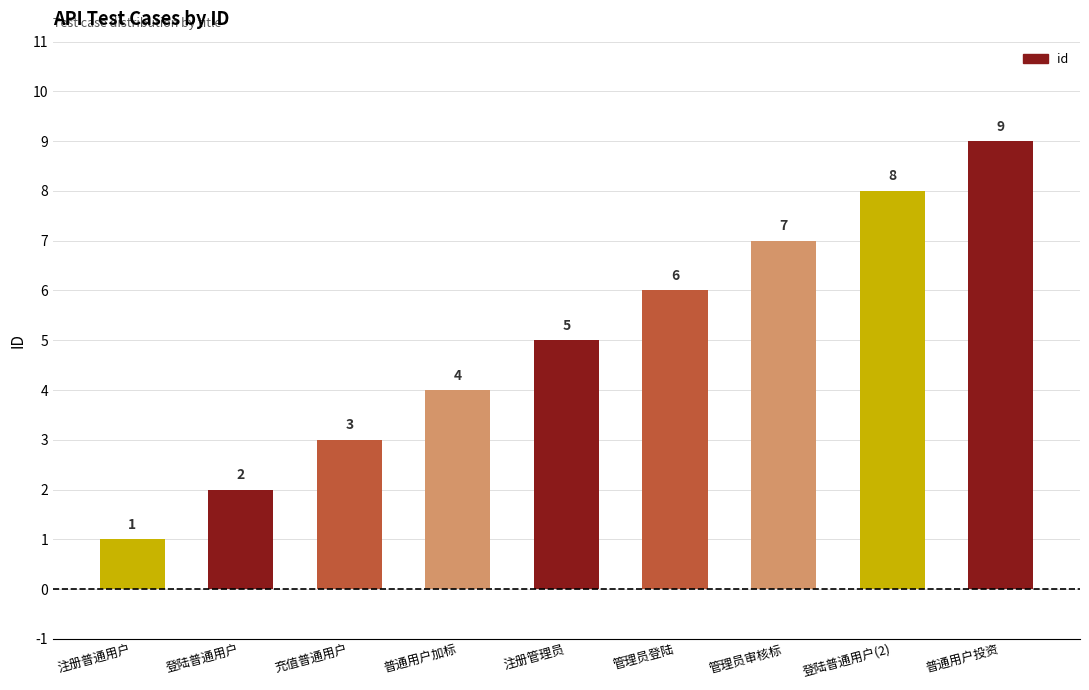

How many bars are there in total?

9